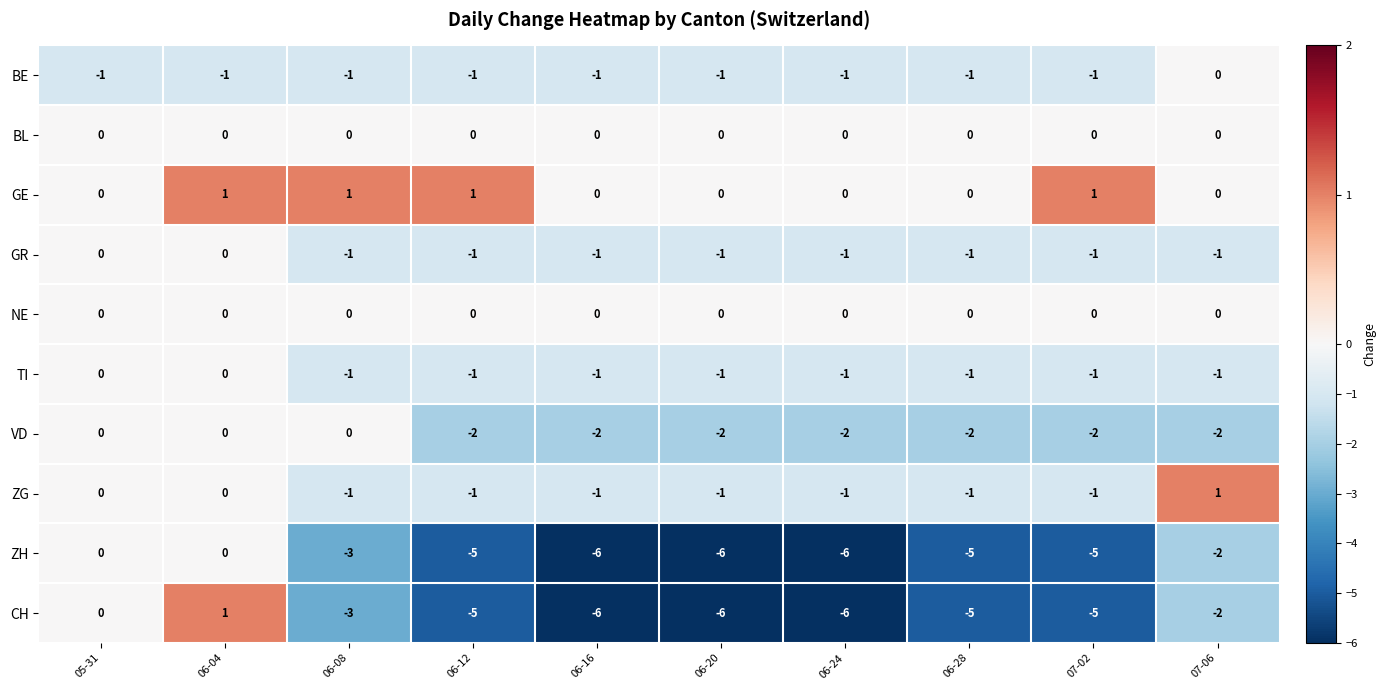

What is the difference between the highest and lowest values at 06-08?

4